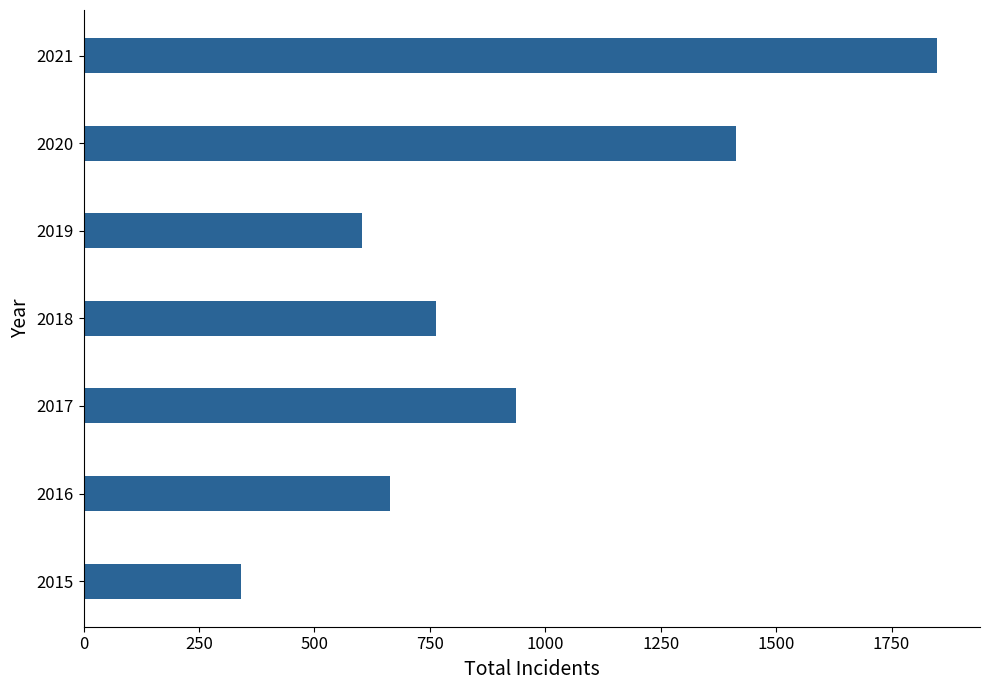

Reading bottom to top, extract all data points from this chart.

2015=340	2016=663	2017=937	2018=764	2019=603	2020=1413	2021=1849